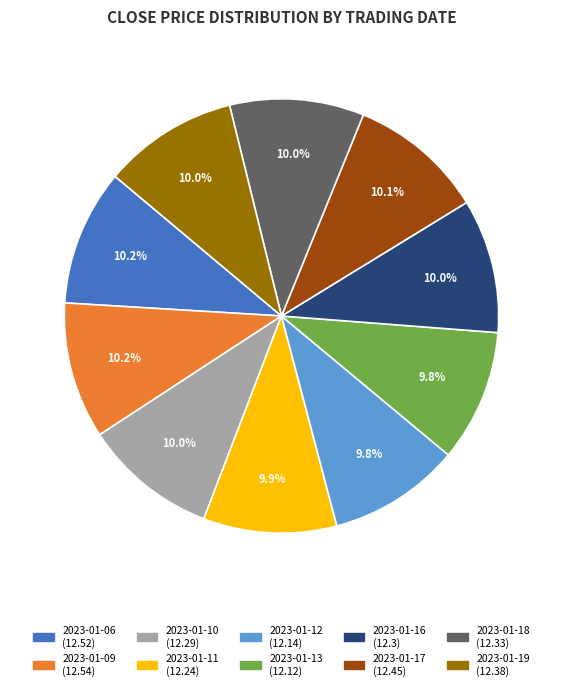

What is the ratio of the value at 2023-01-10 to the value at 2023-01-09?

1.0